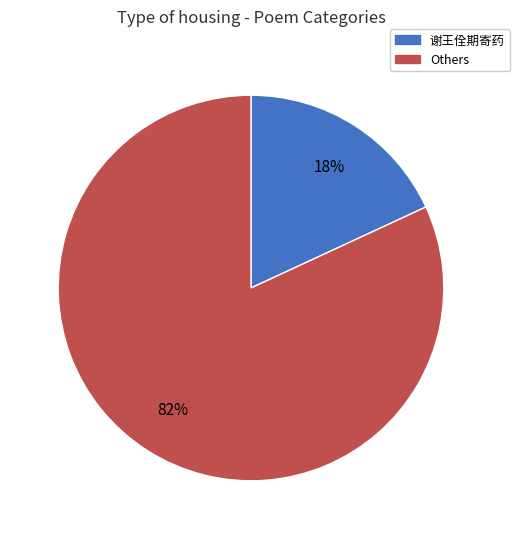

Between 谢王佺期寄药 and Others, which is larger?

Others